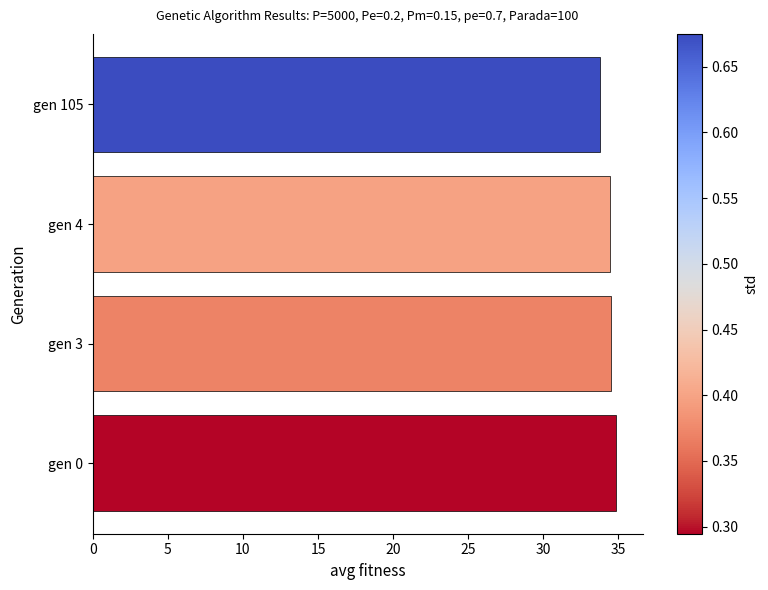

What is the average value?

34.4